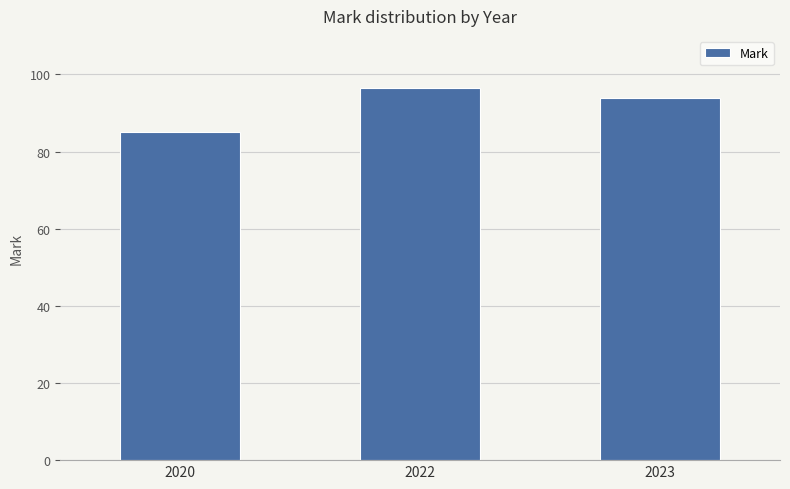

Which has a higher value, 2023 or 2022?

2022